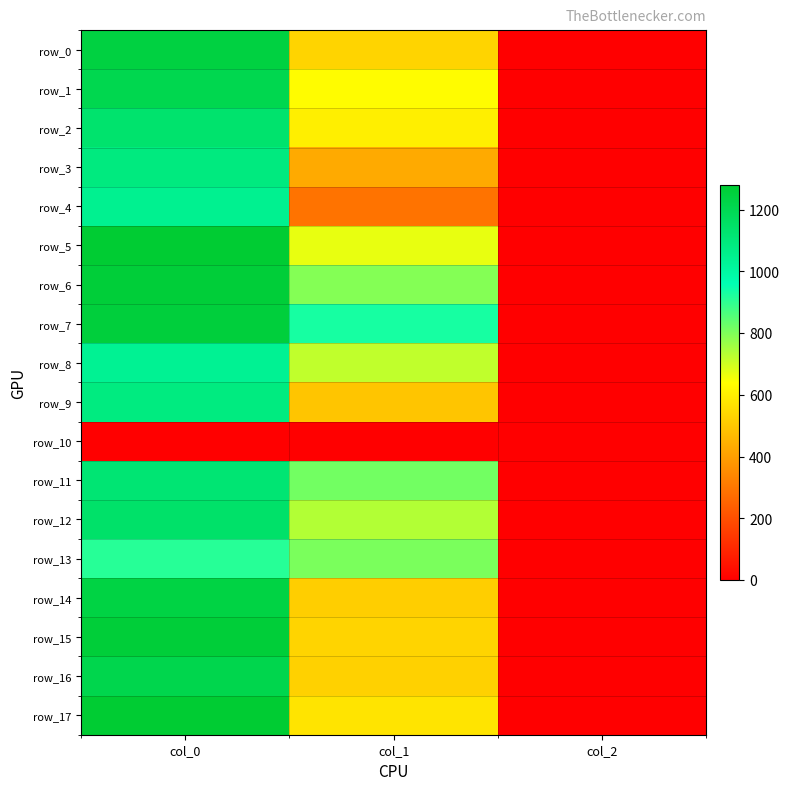

At col_2, list the series in order from smallest to largest.

row_10, row_0, row_1, row_2, row_3, row_4, row_5, row_6, row_7, row_8, row_9, row_11, row_12, row_13, row_14, row_15, row_16, row_17